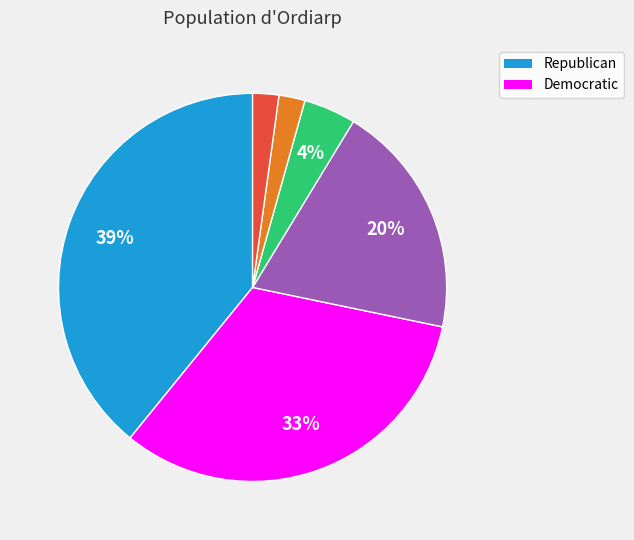

To the nearest percent, what is the average slice percentage?

17%